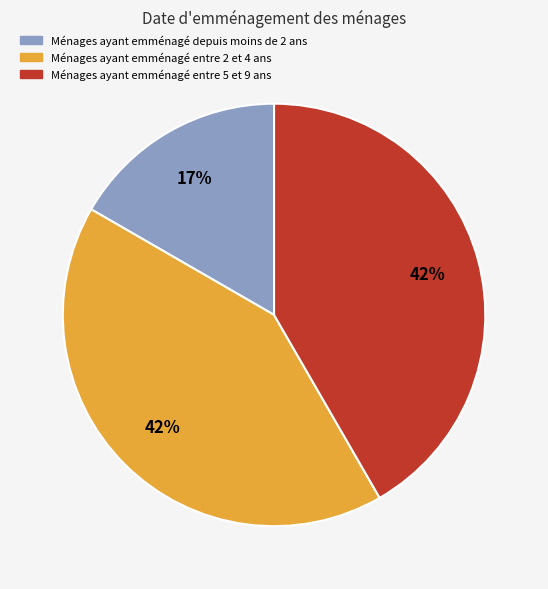

To the nearest percent, what is the difference between the largest and smallest slice percentages?

25%